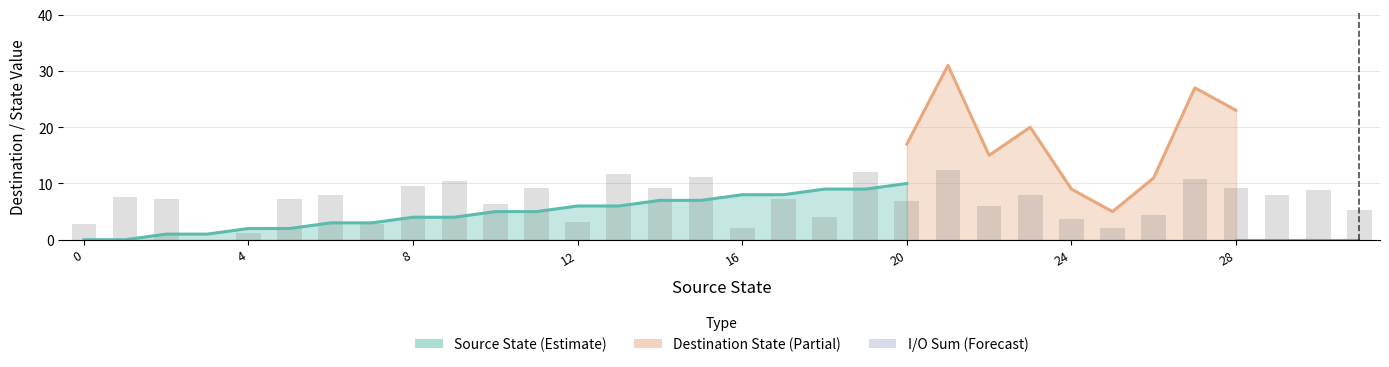

What is the change in value from 7 to 12?

+0.4